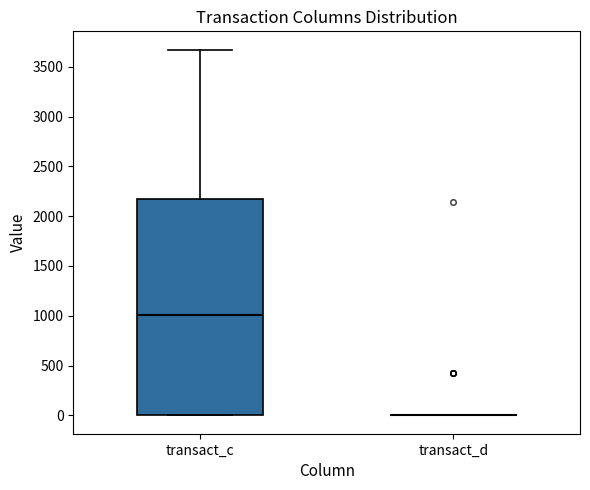

Which box is the tallest, from its lower edge to its upper edge?

transact_c